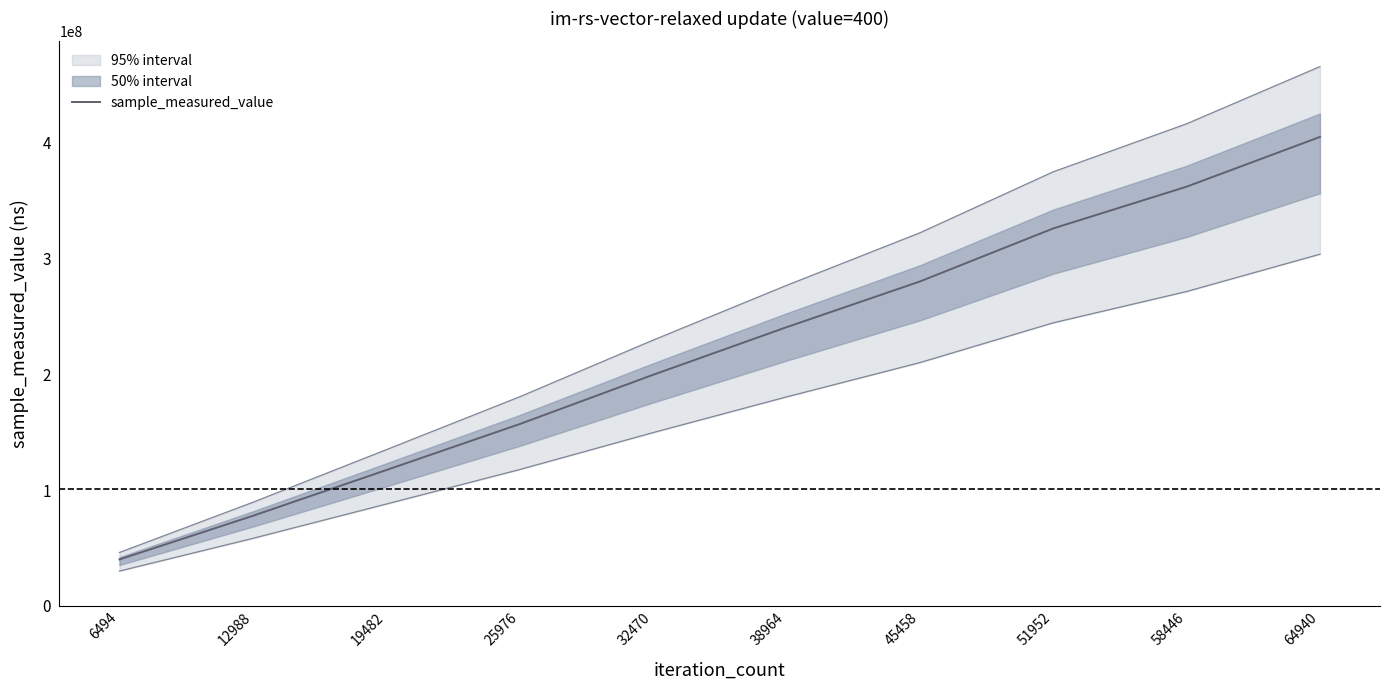

The value at 38964 is 240487872. True or false?

True